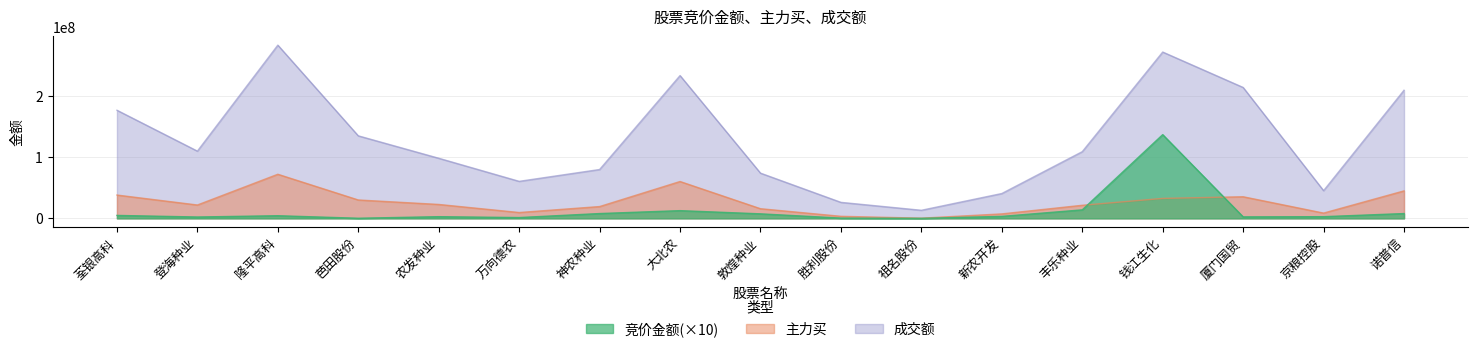

Rank the series at 祖名股份 from lowest to highest value.

竞价金额, 主力买, 成交额